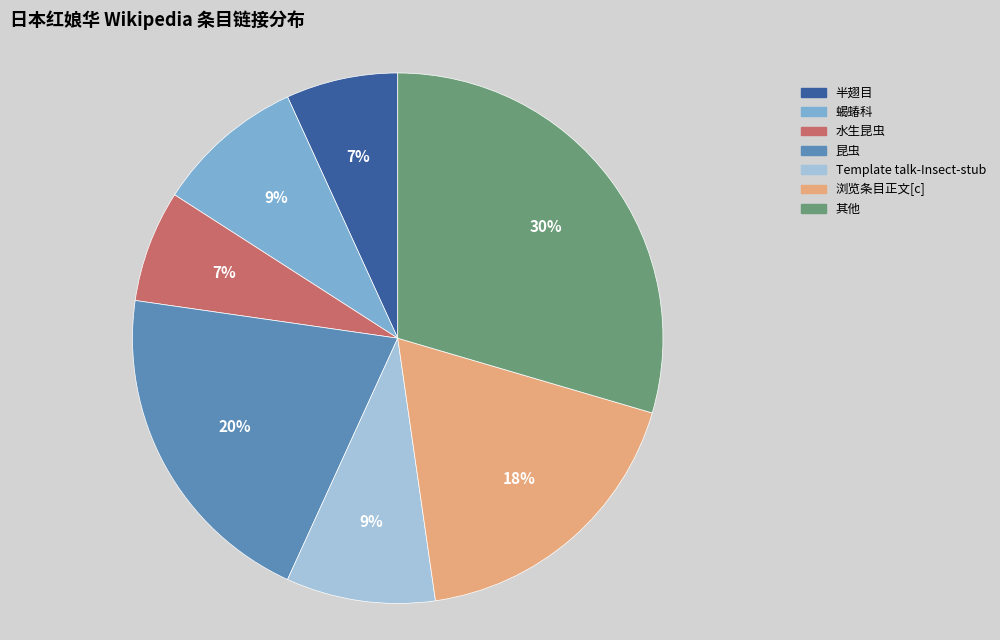

To the nearest percent, what is the average slice percentage?

14%